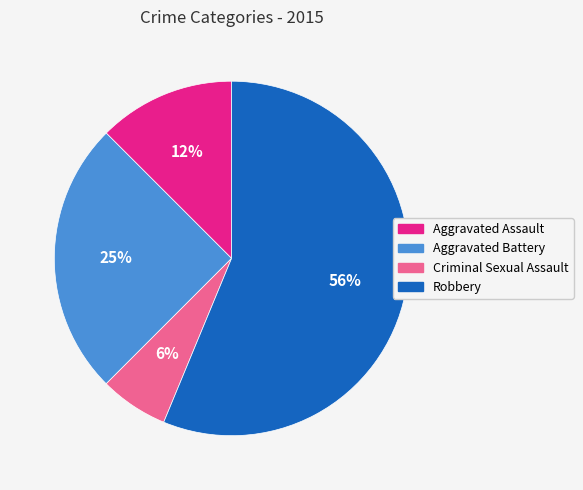

How many slices are in this pie chart?

4